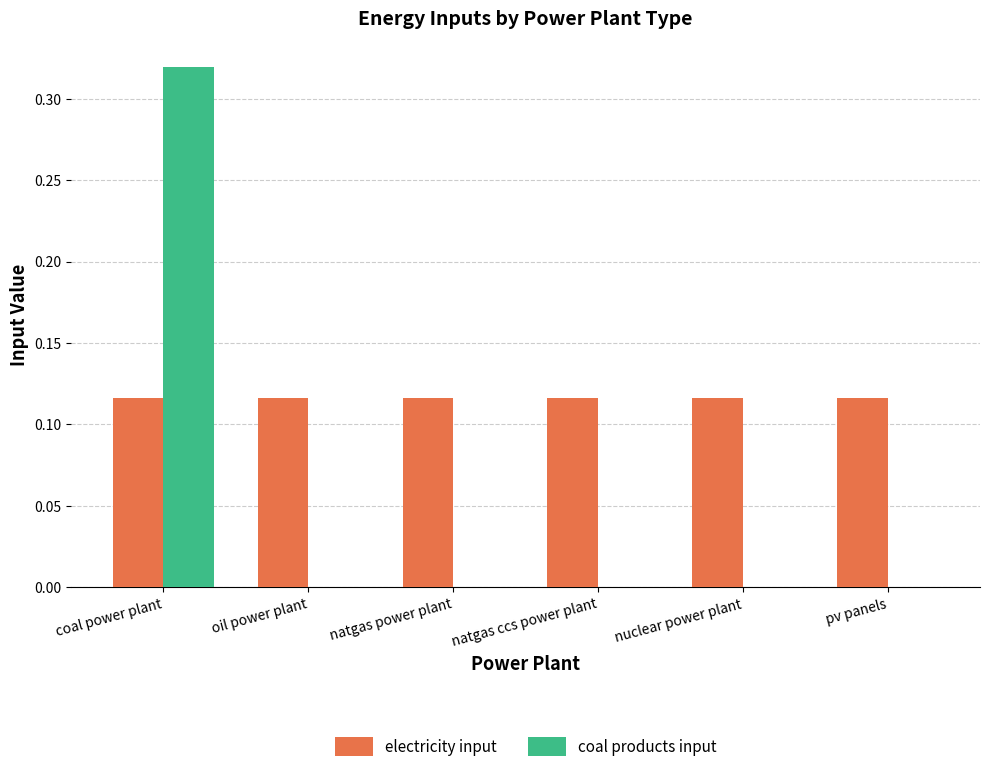

The coal products input series shows 0.2 at coal power plant. True or false?

False